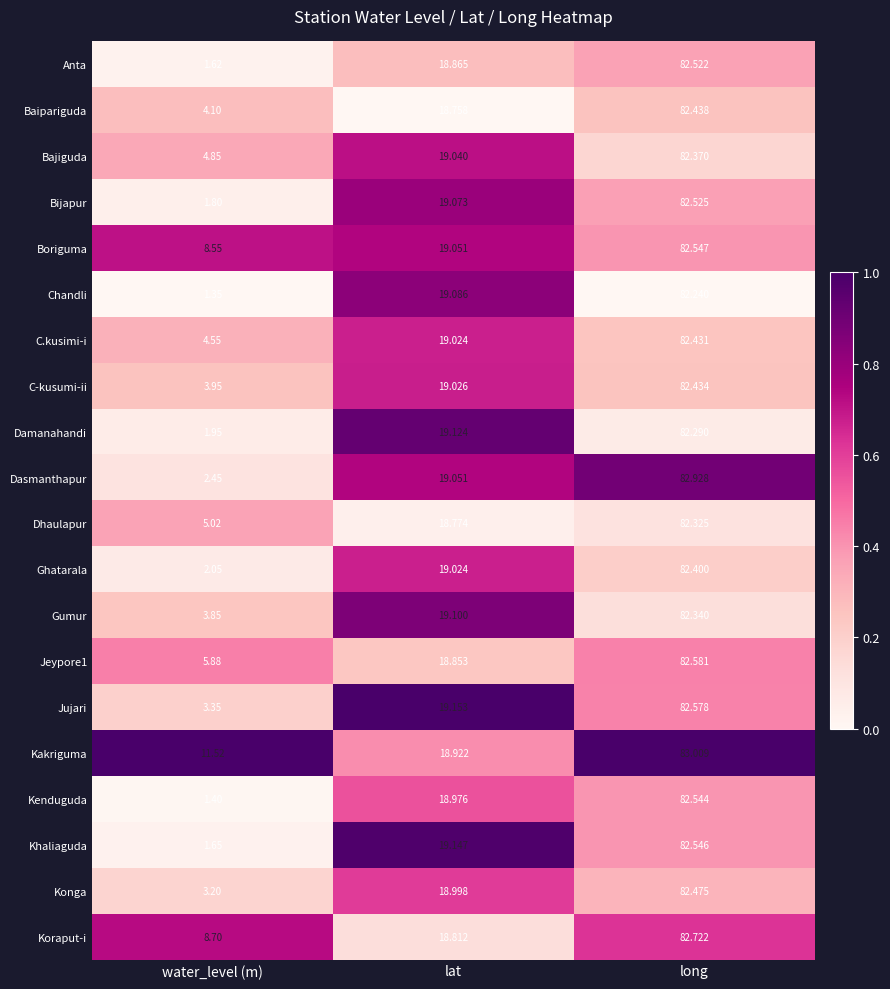

How many categories are shown in the chart?

3